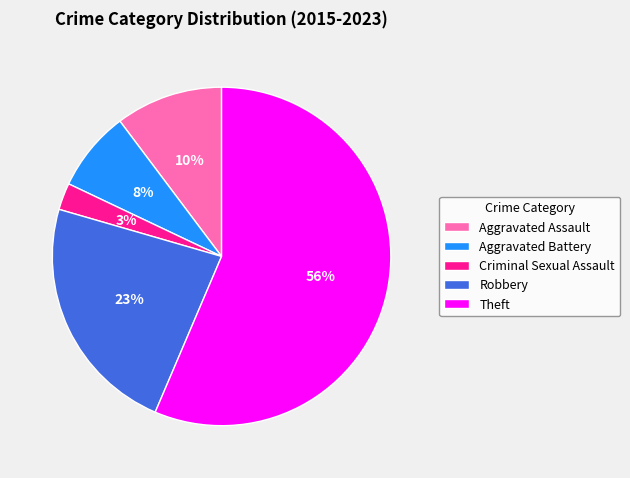

What percentage is the Criminal Sexual Assault slice, to the nearest percent?

3%